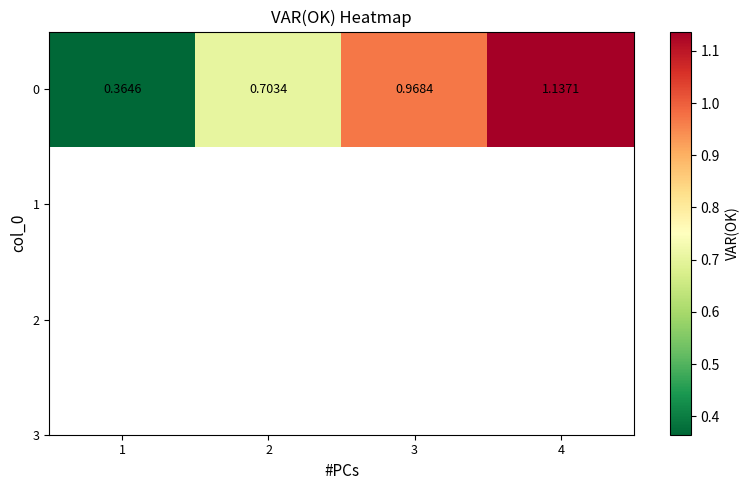

Which label corresponds to the largest value in the chart?

4